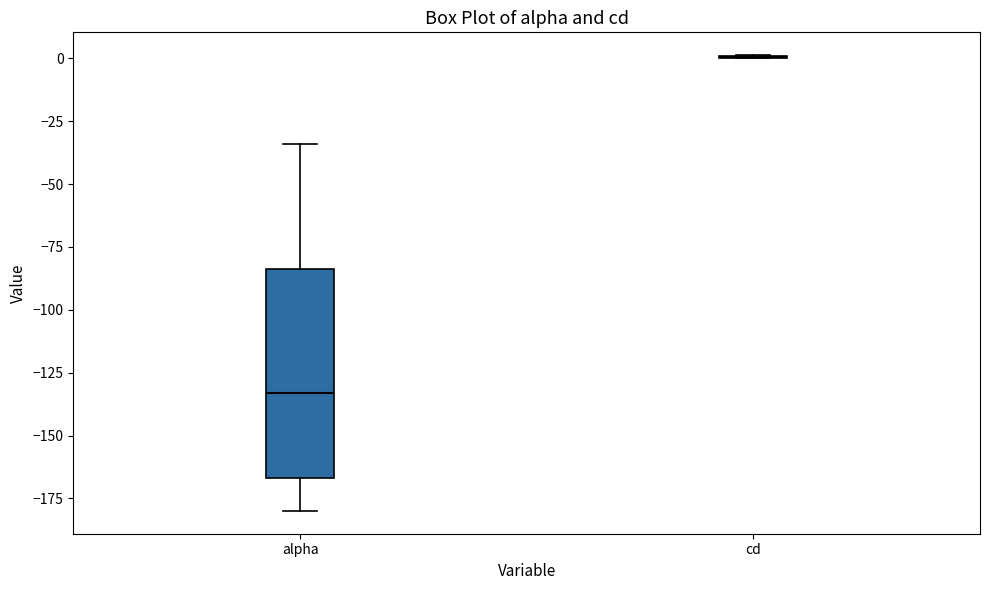

Reading left to right, read every box against the y-axis: the position of its median line, the range the box covers, and the ends of its whiskers. The values are not printed on the chart, so give them approximately, as read against the axis.

alpha: median -135, box -165 to -85, whiskers -180 to -35
cd: box collapsed to a line at 0, whiskers 0 to 0